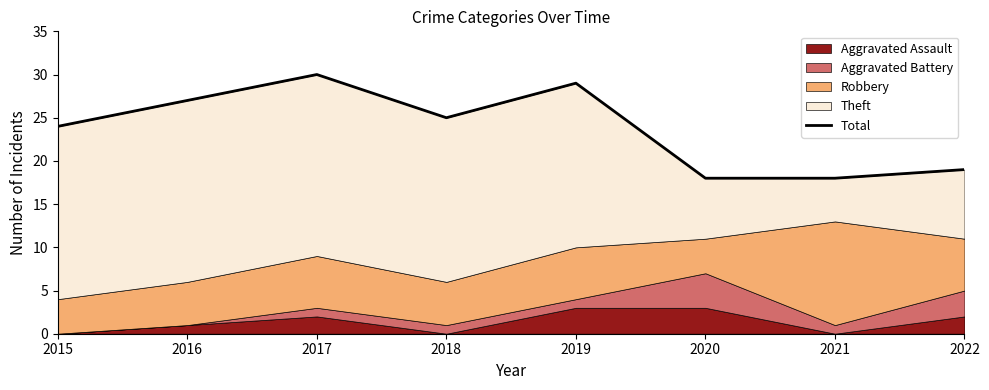

What is the average value?

24